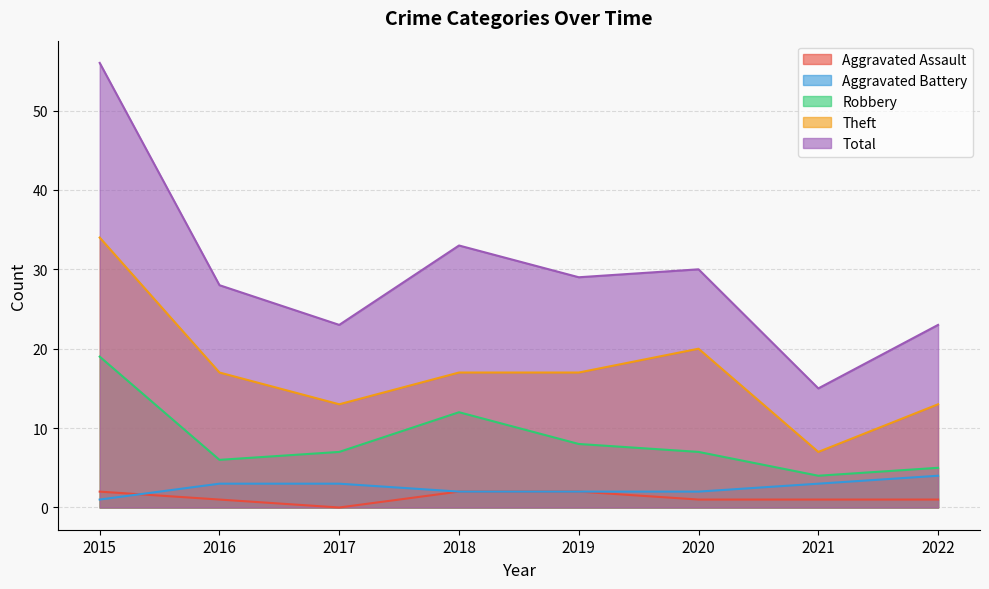

True or false: Robbery and Theft intersect in this chart.

False